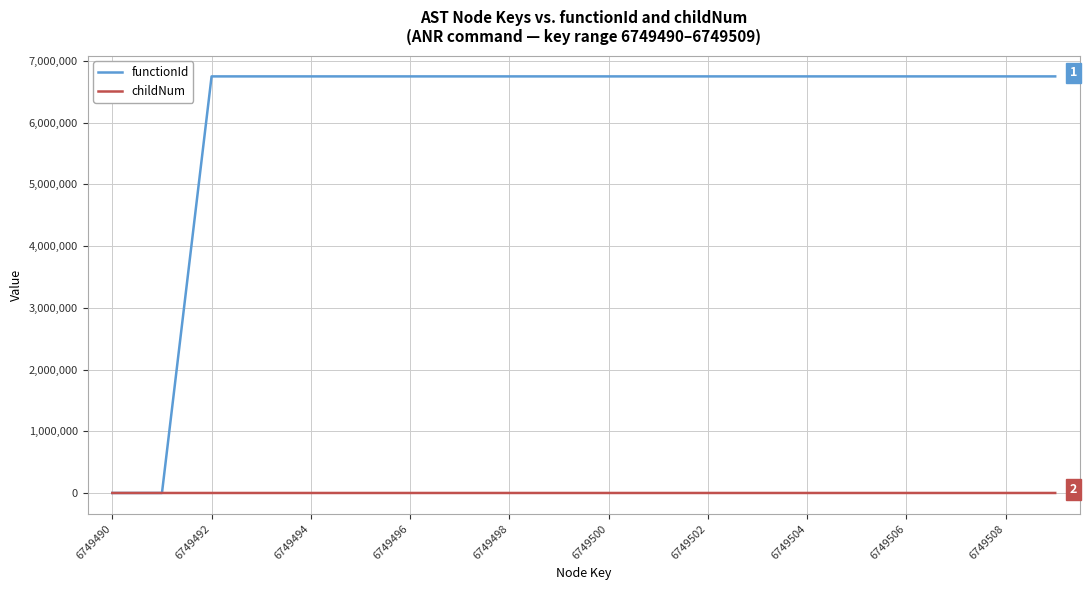

How many lines are shown in the chart?

2